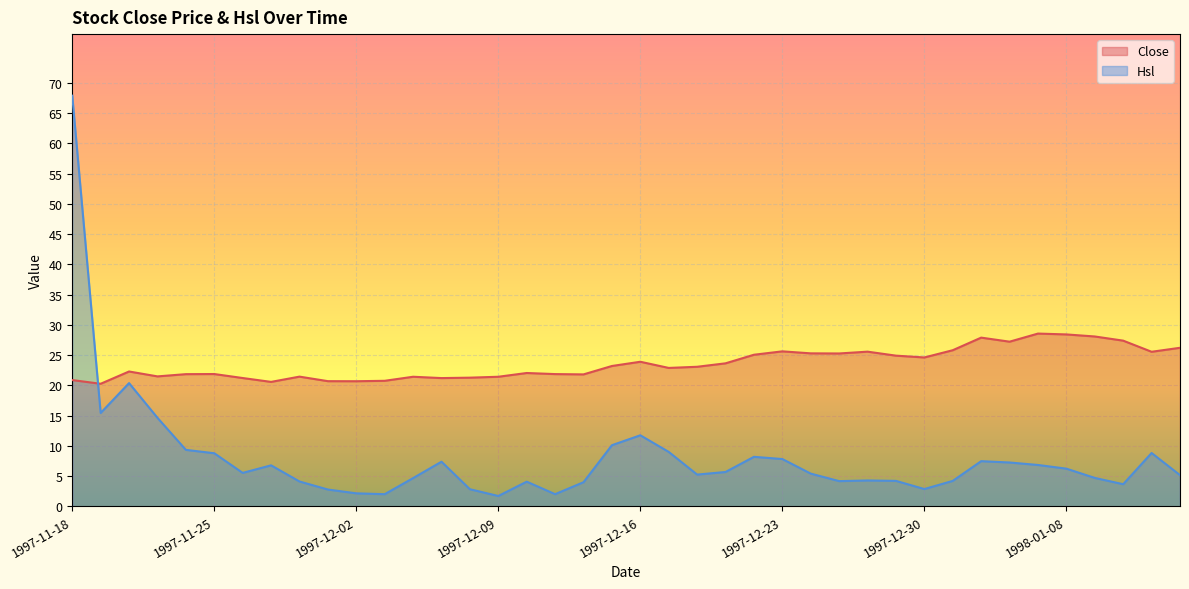

Where is Hsl nearest to the value 34?

1997-11-20